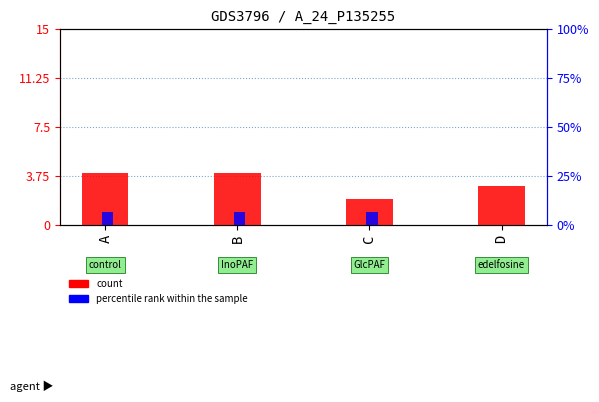

Is it true that percentile rank within the sample equals 2.8 at B?

False